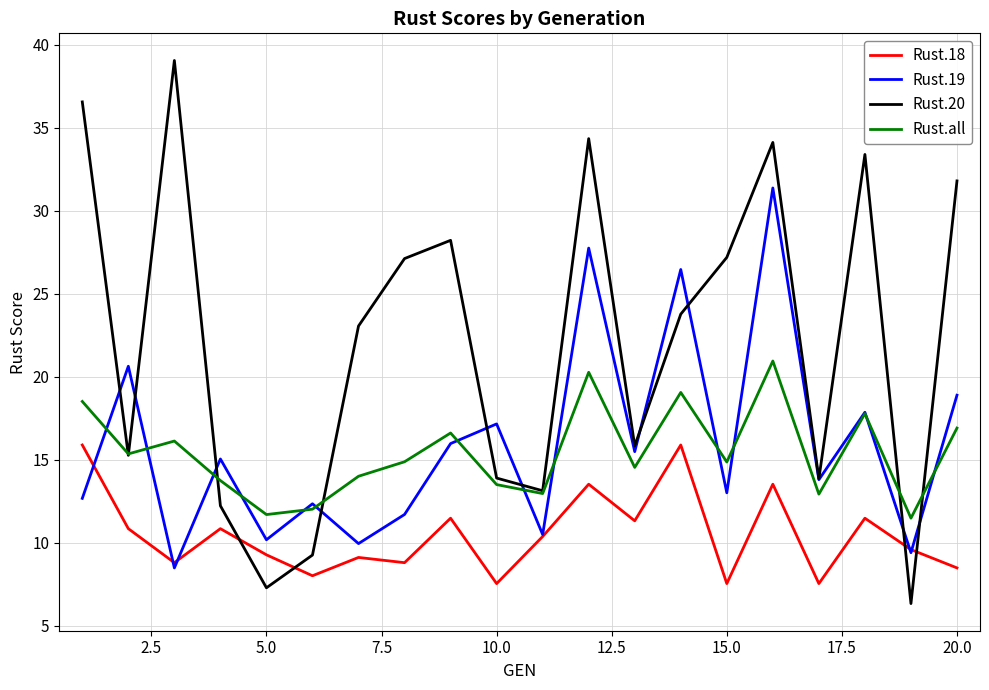

Rank the series by their maximum value, from highest to lowest.

Rust.20, Rust.19, Rust.all, Rust.18